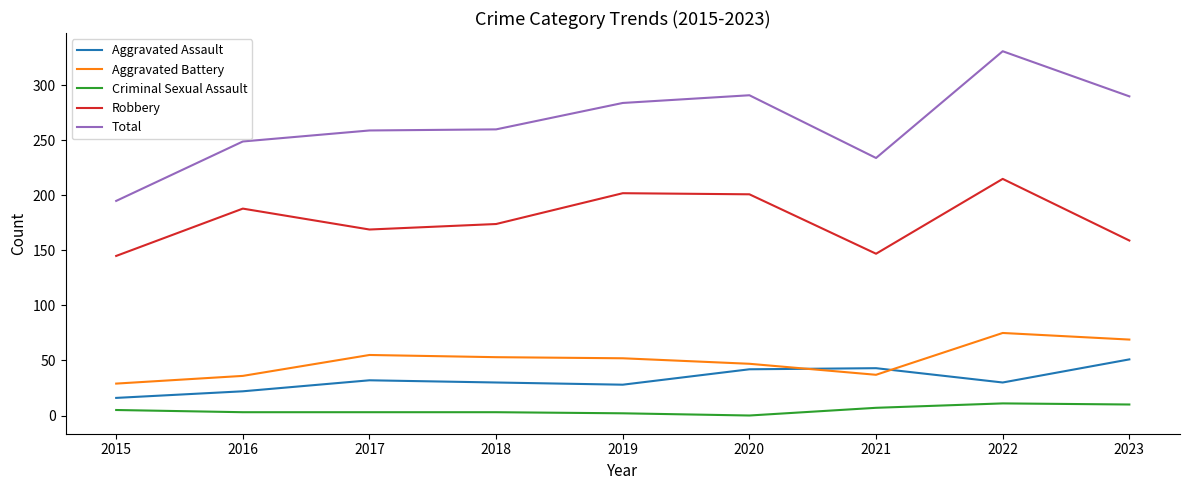

How many interior local valleys does the Aggravated Assault series have?

2